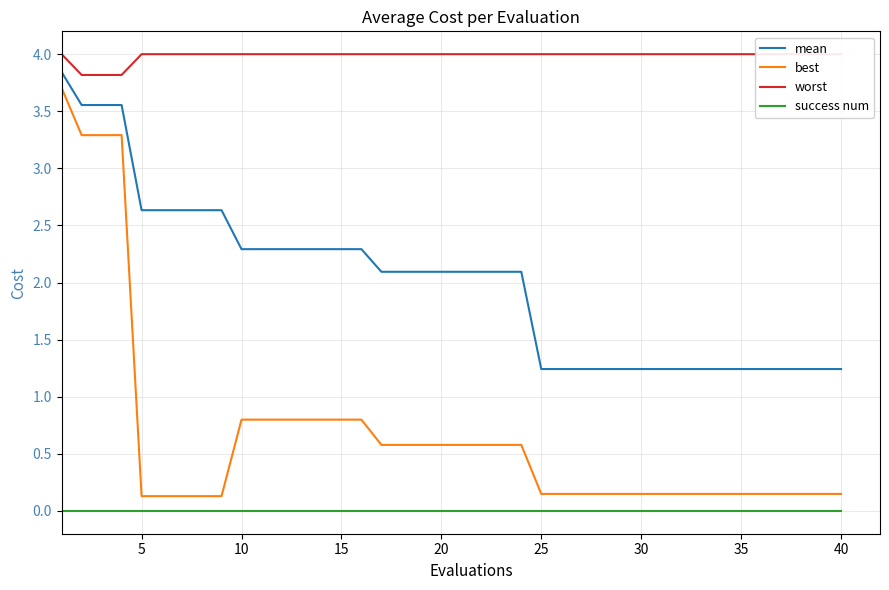

List the series in order of their overall mean, lowest first.

success num, best, mean, worst